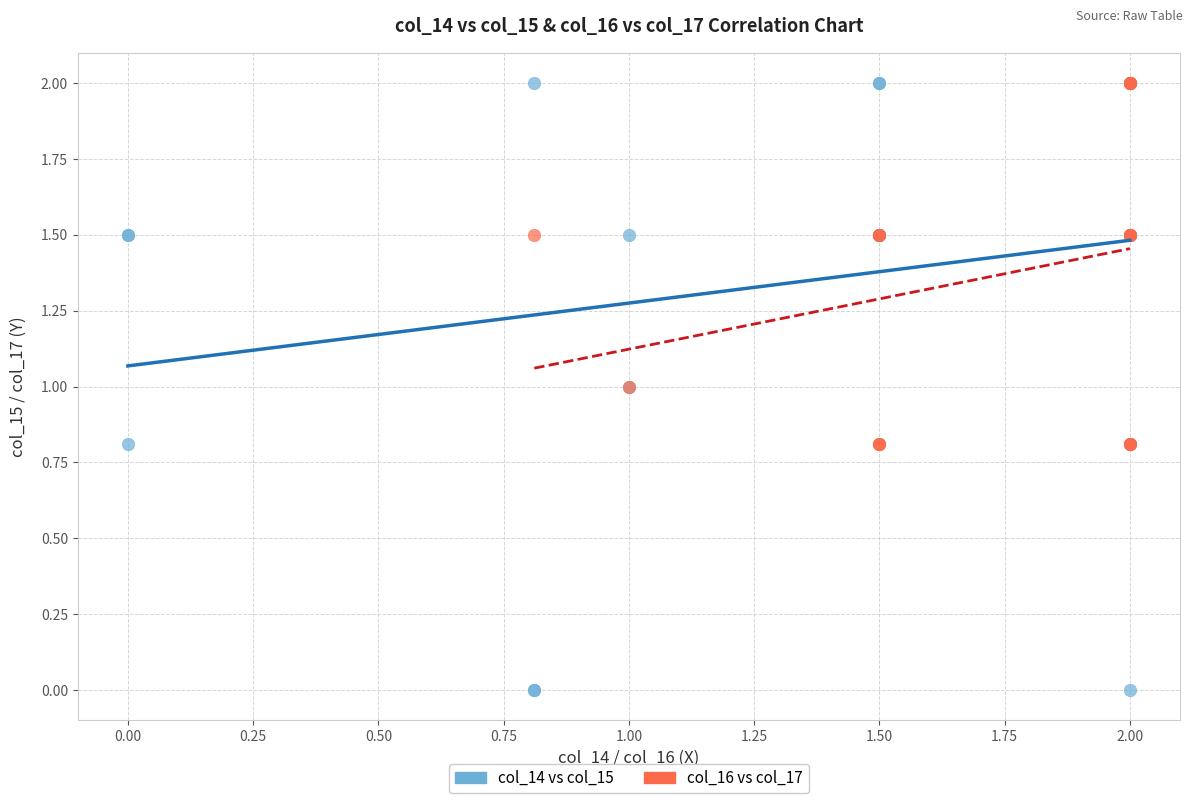

Which series has the widest spread of Y values?

col_14 vs col_15